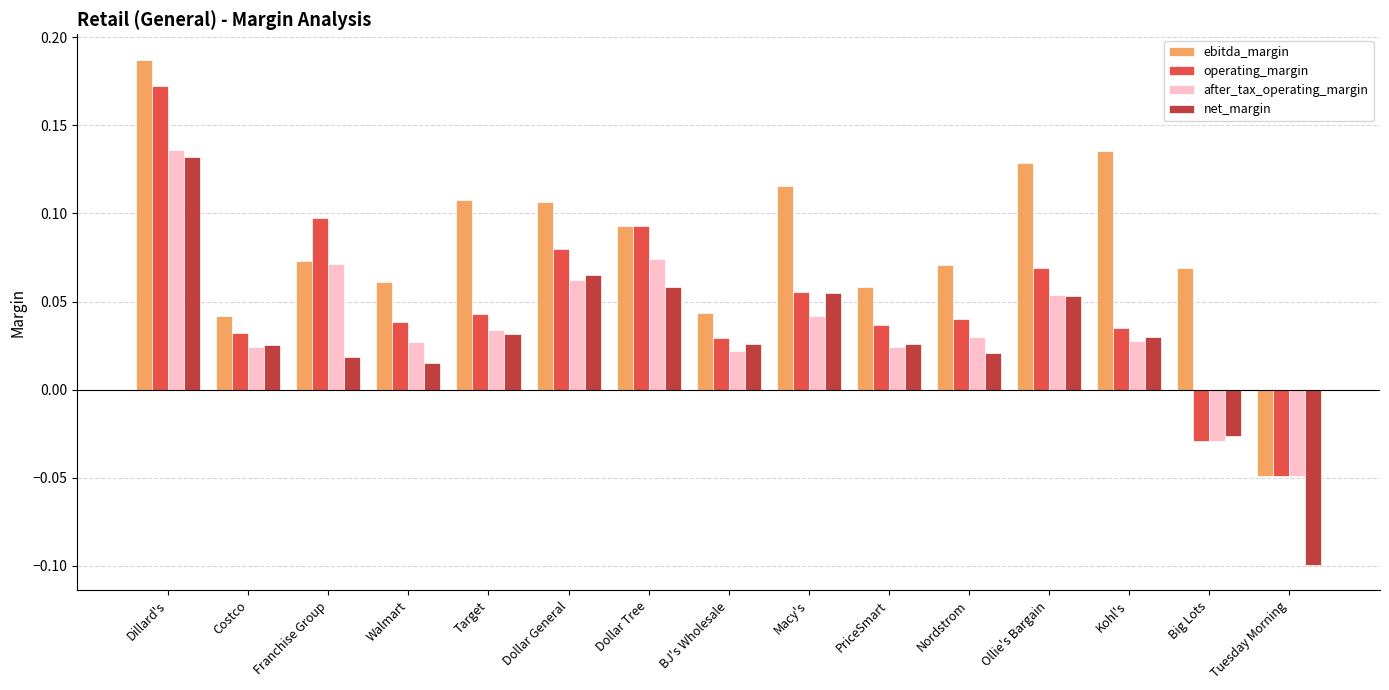

At which category does the chart reach its minimum across all series?

Tuesday Morning